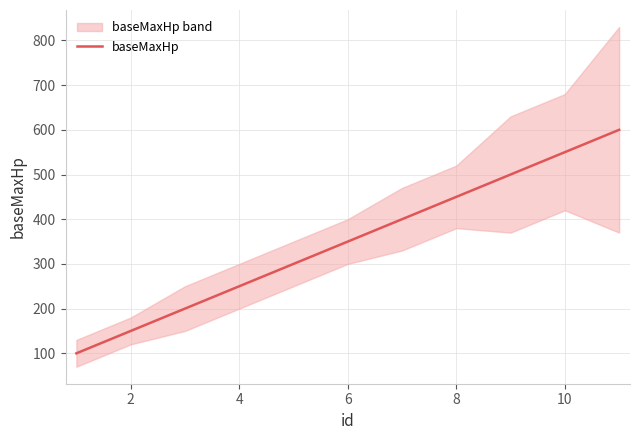

What is the smallest value displayed?

100.0